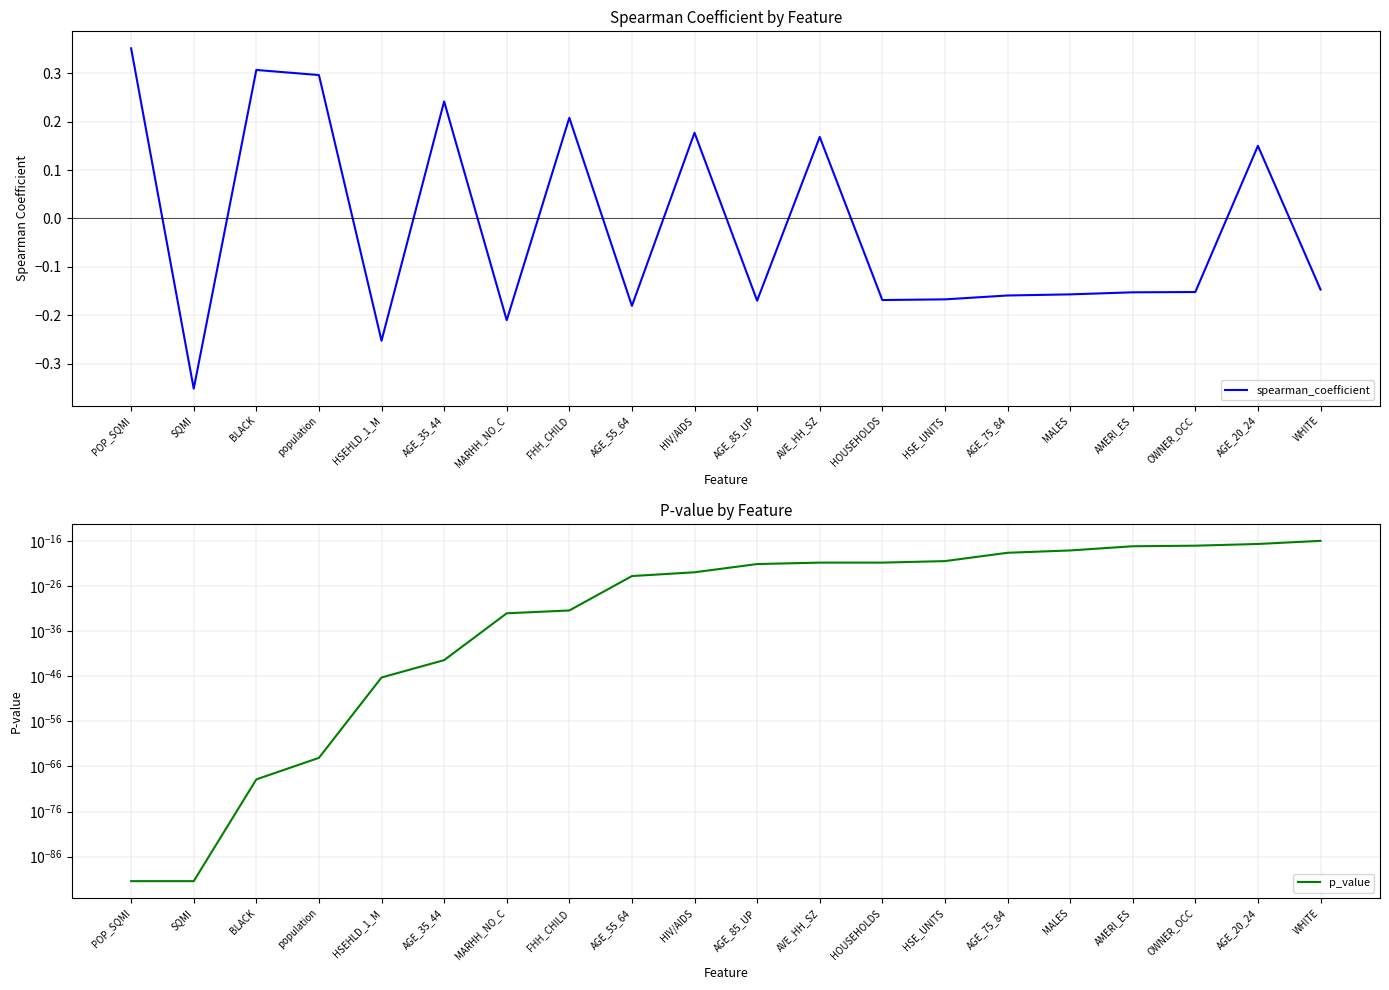

The value of p_value at AGE_55_64 is 0.0. True or false?

True